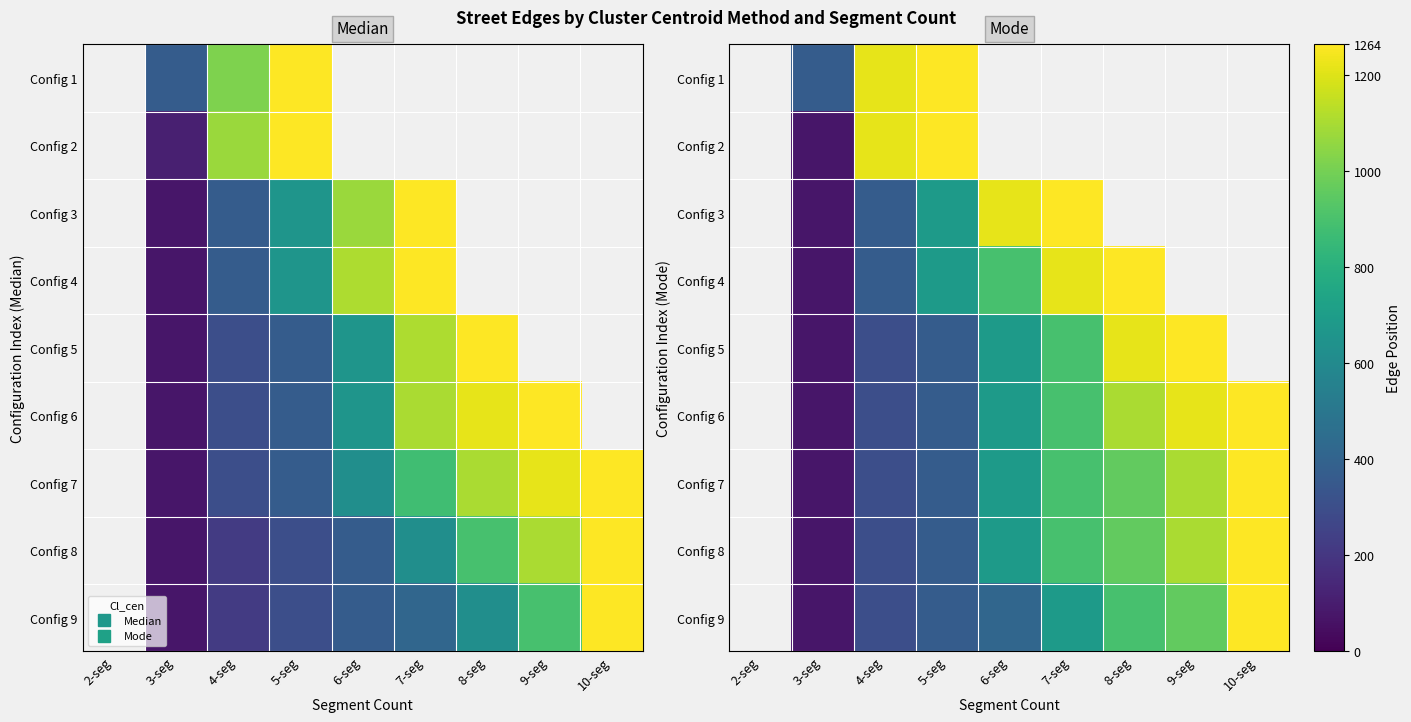

What is the maximum value shown in the chart?

1264.0